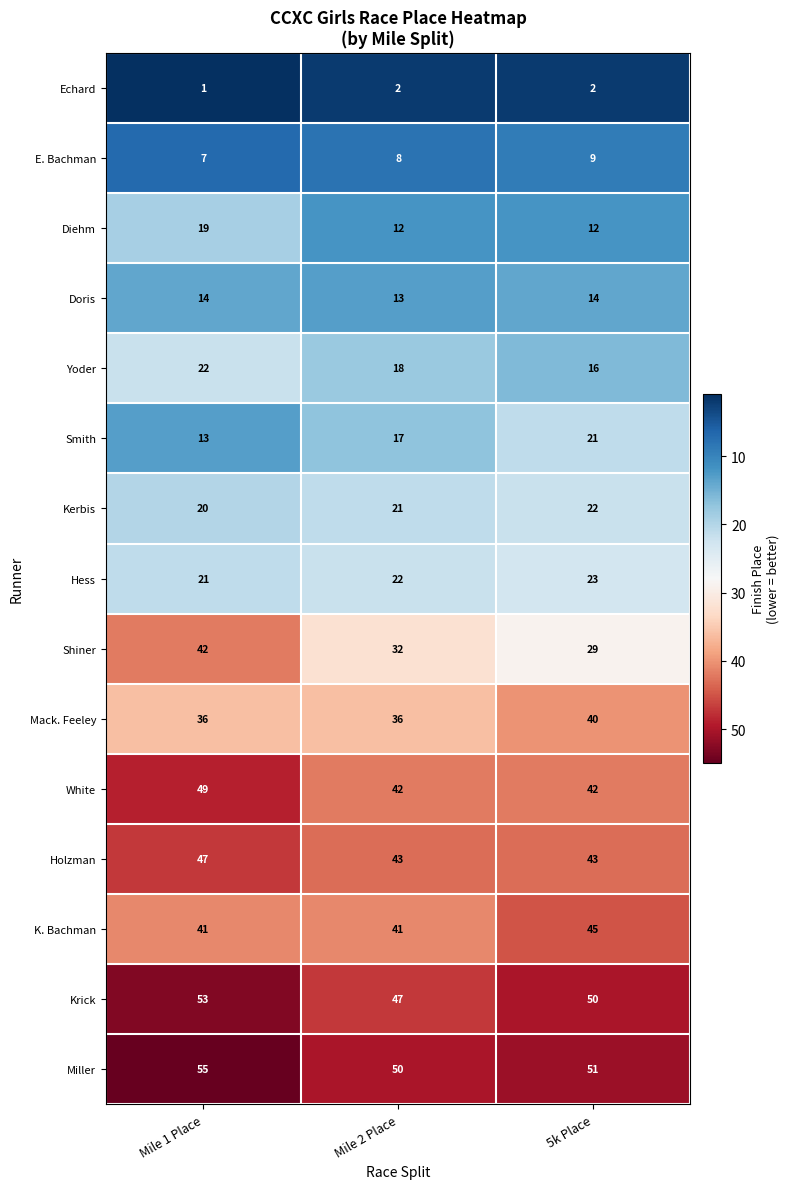

What is the maximum value for Krick?

53